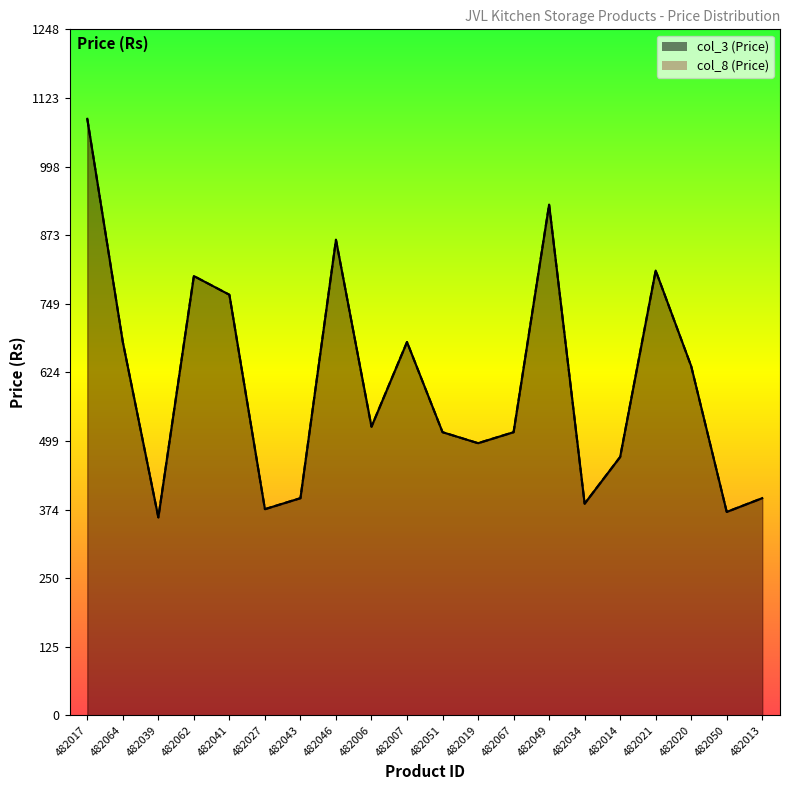

Read the col_8 value at 482041, to the nearest 10.

760